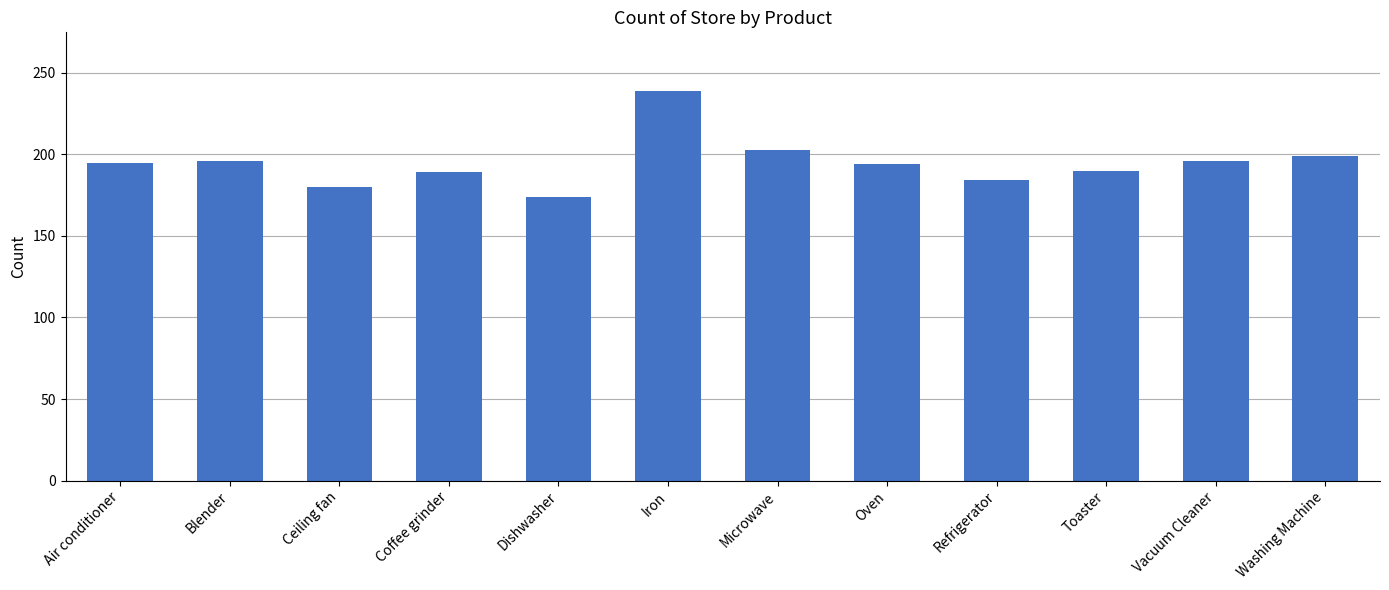

What is the value of the 1st bar from the left?

195